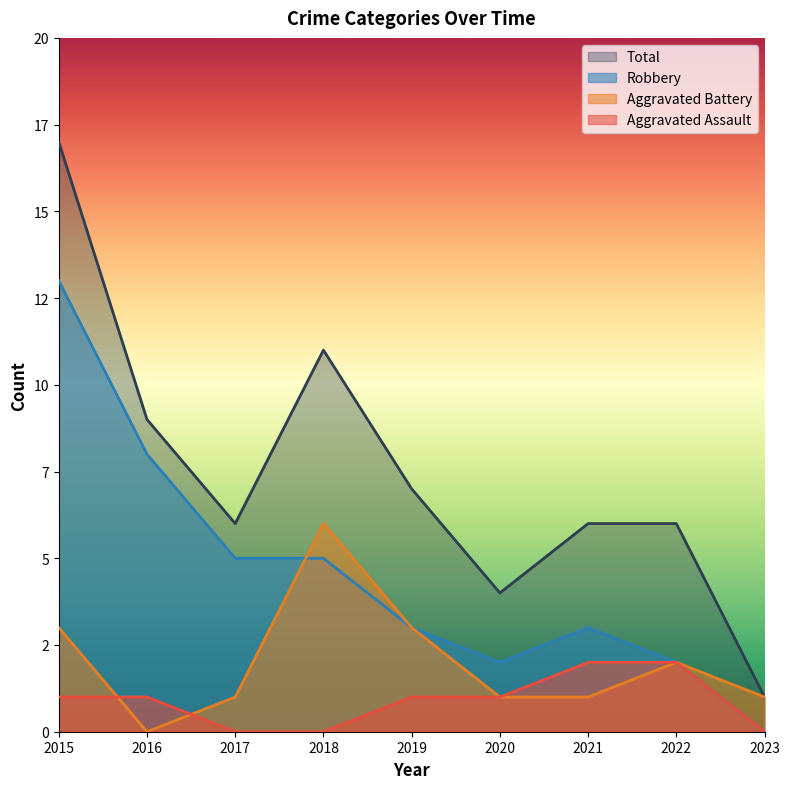

What is the approximate value of Aggravated Assault at 2022?

2